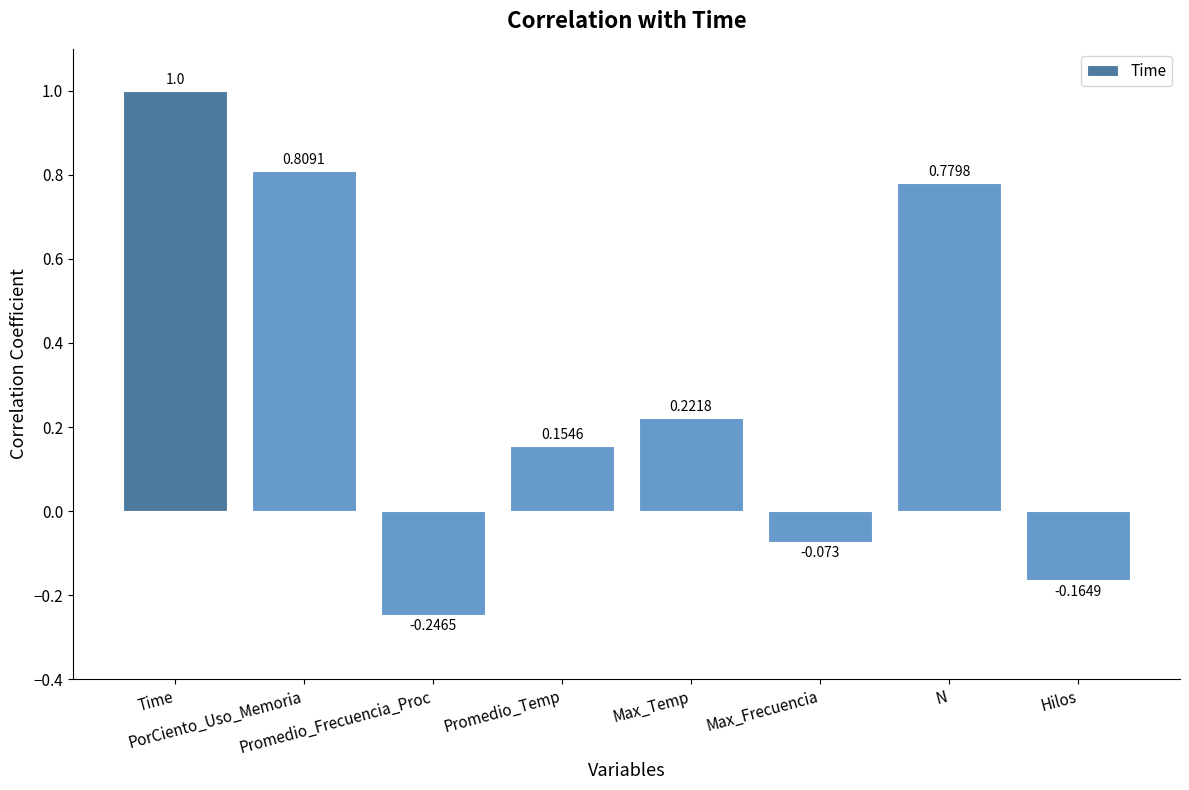

How many negative values are there?

3